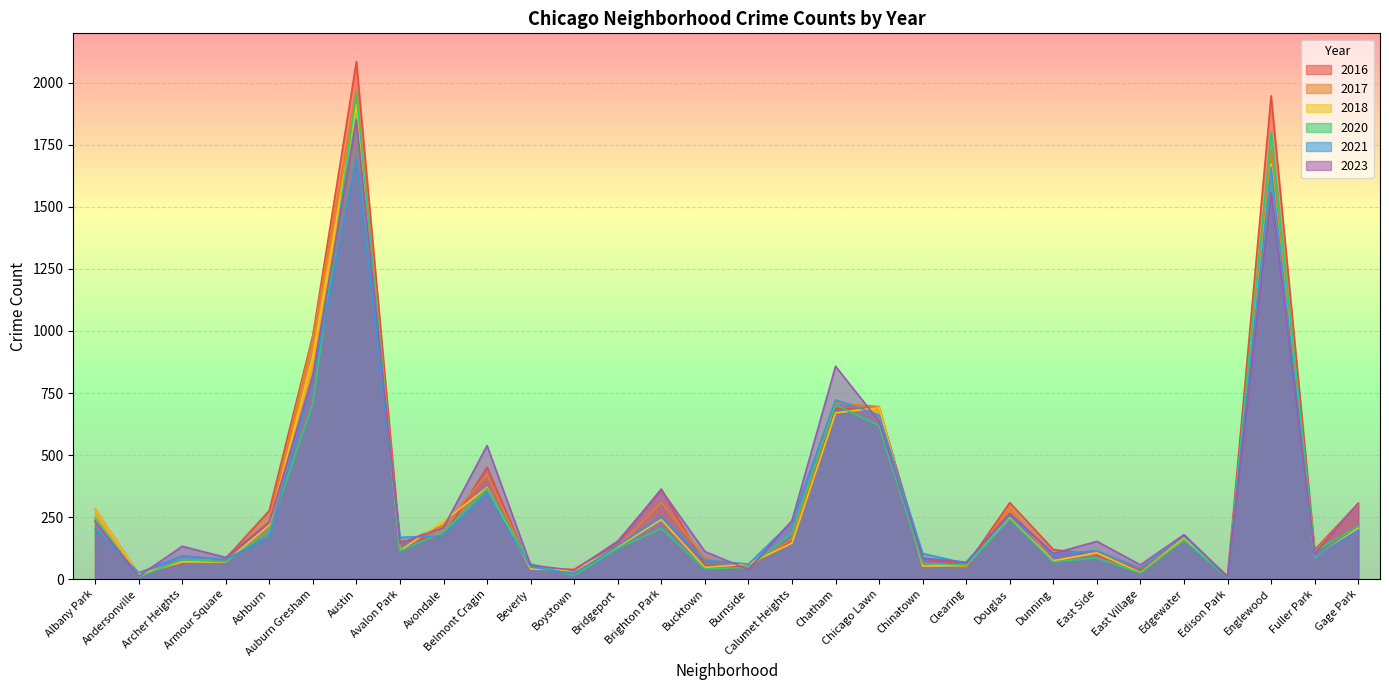

Which has a higher value, Burnside or Albany Park?

Albany Park